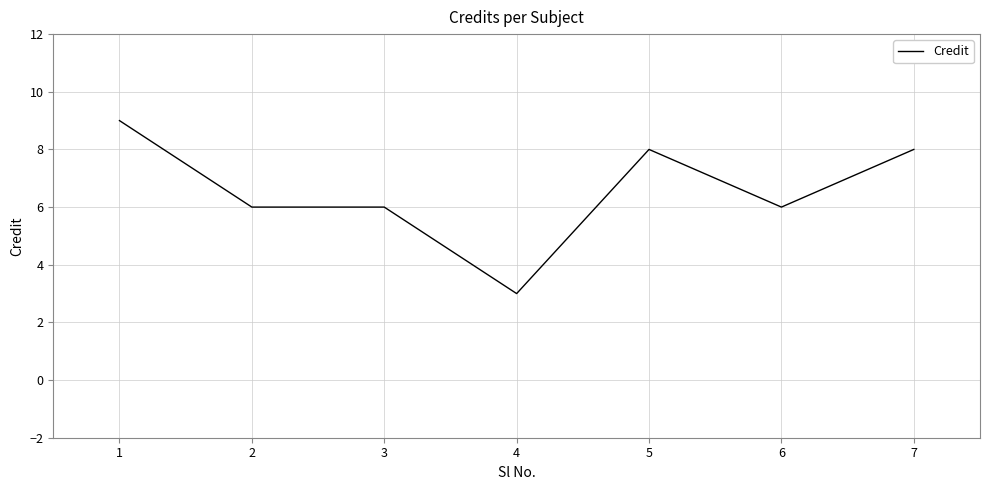

What is the sum of all values?

46